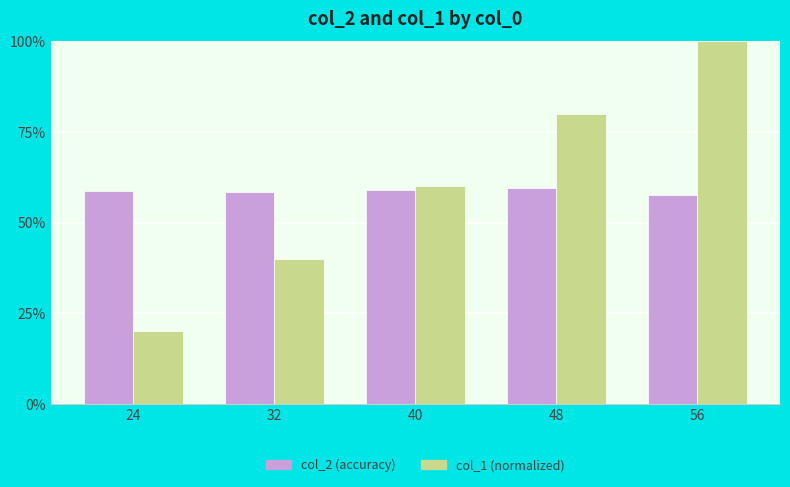

What is the maximum value shown in the chart?

1.0